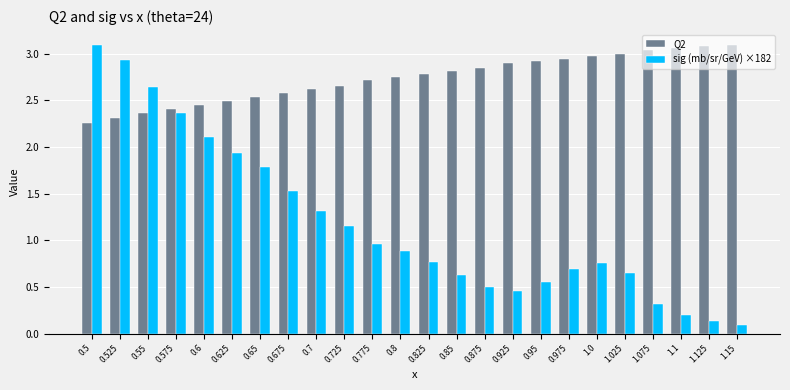

True or false: sig (mb/sr/GeV) ×182 has a value of 1.2 at 0.6.

False